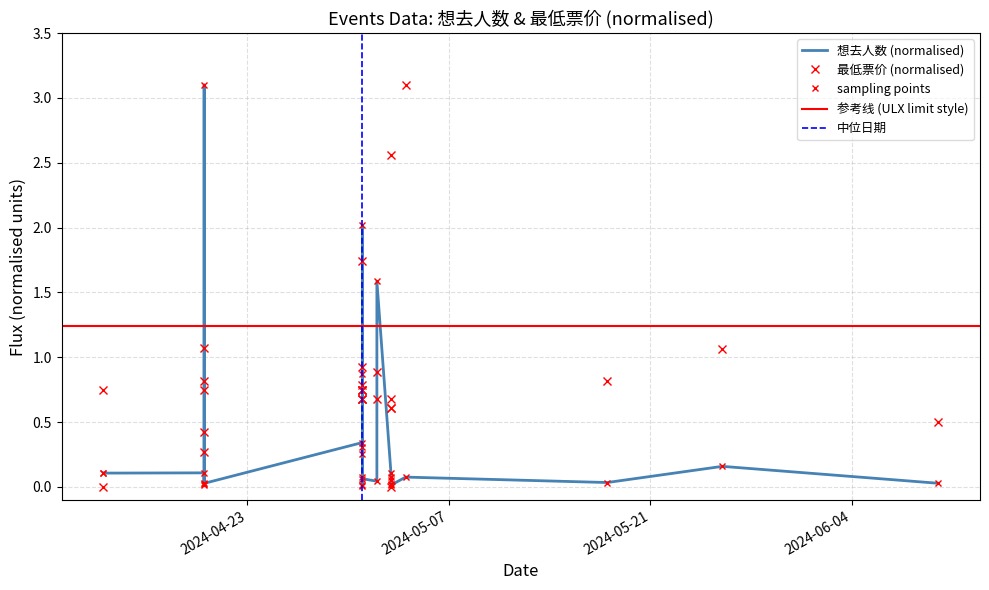

At which category does 想去人数 reach its first local valley?

2024-04-13